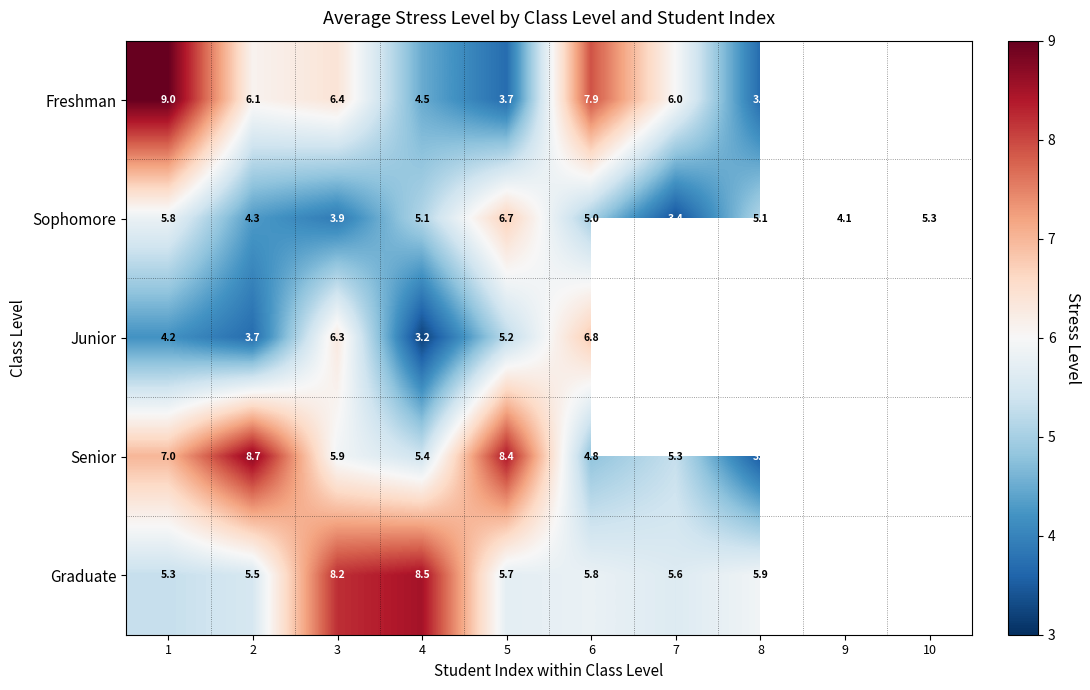

At 1, list the series in order from smallest to largest.

Junior, Graduate, Sophomore, Senior, Freshman